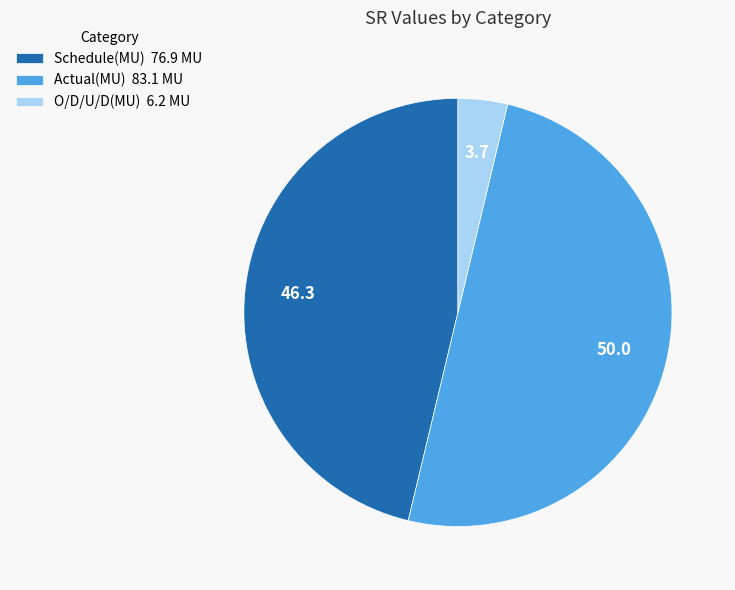

Which slice is the smallest?

O/D/U/D(MU)